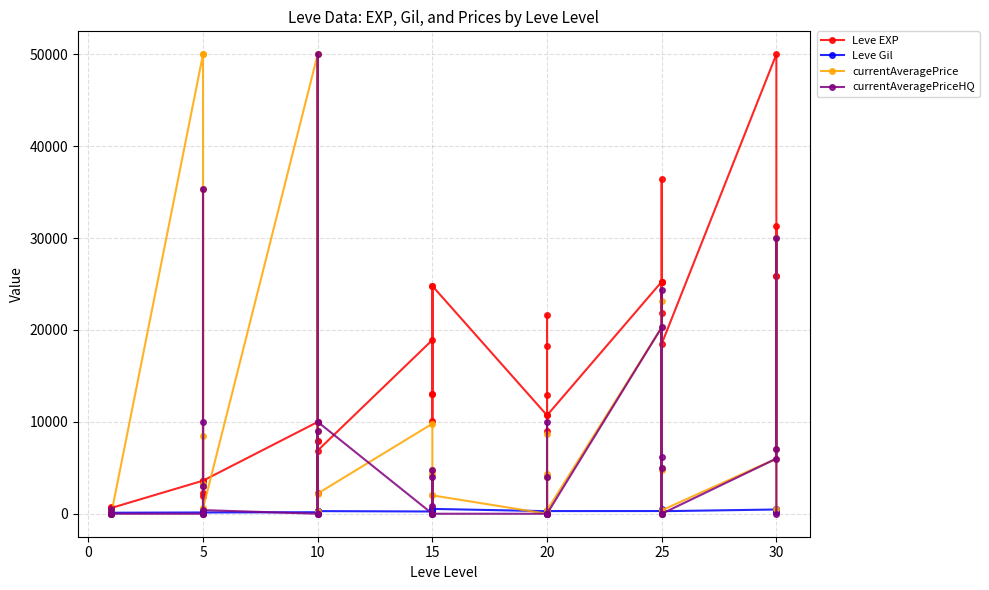

Which category has the lowest value across all series?

5